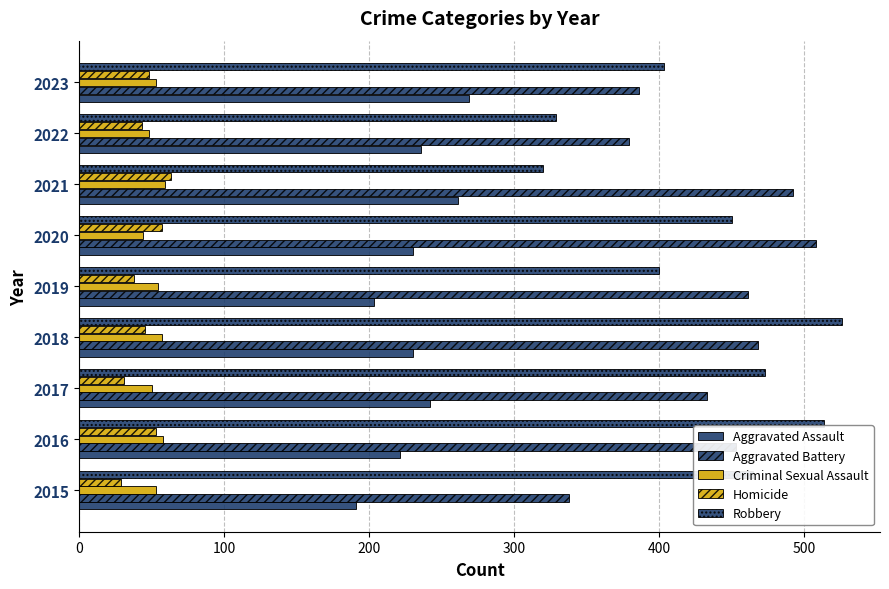

How many series are shown in this chart?

5